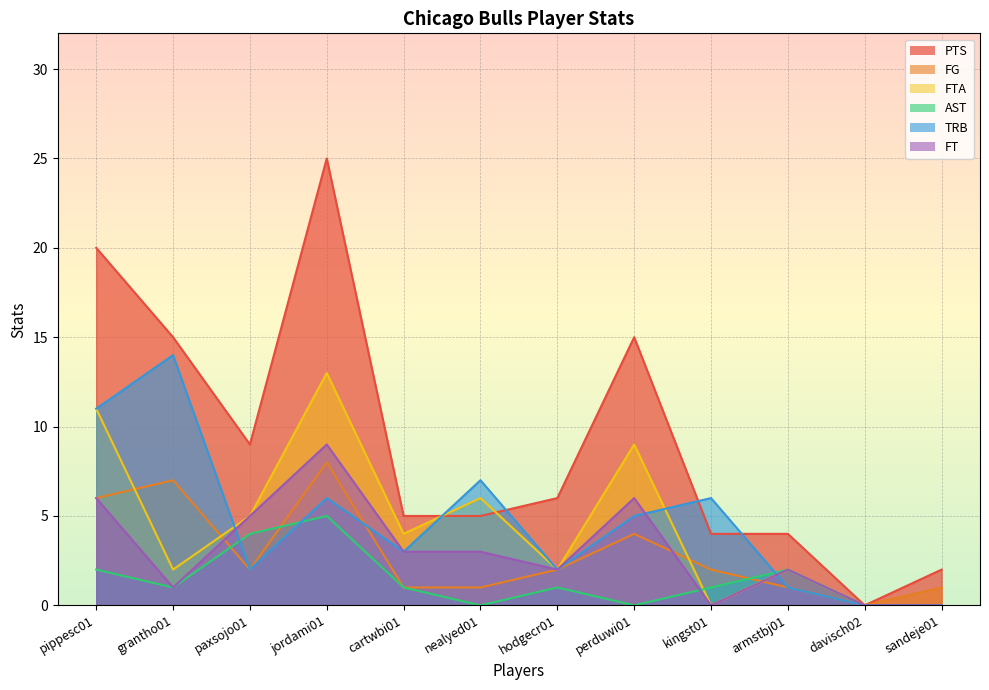

Which category has the highest value in the PTS series?

jordami01